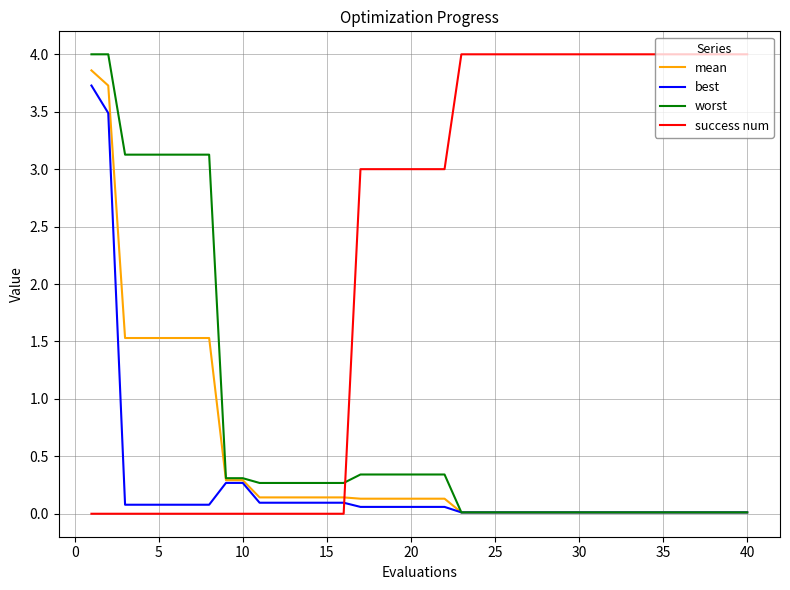

Which series has the largest total across all categories?

success num